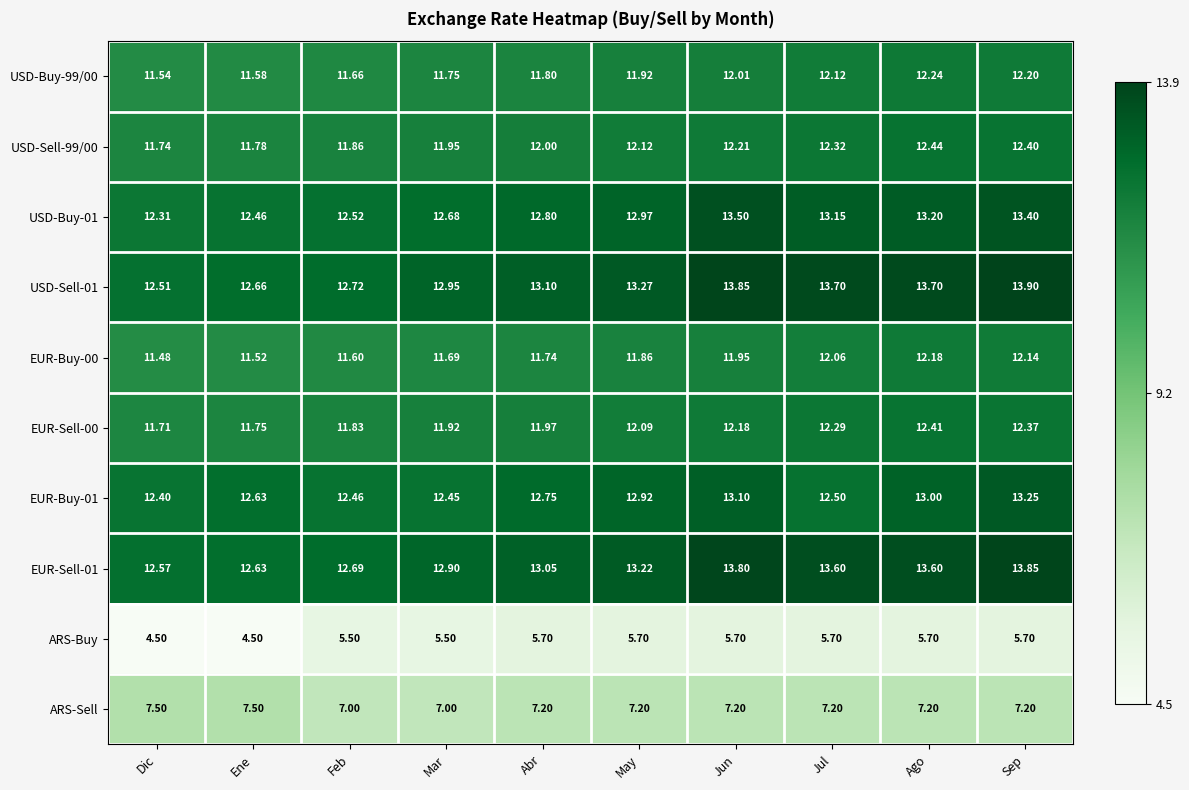

At which category is the sum across all series the highest?

Sep